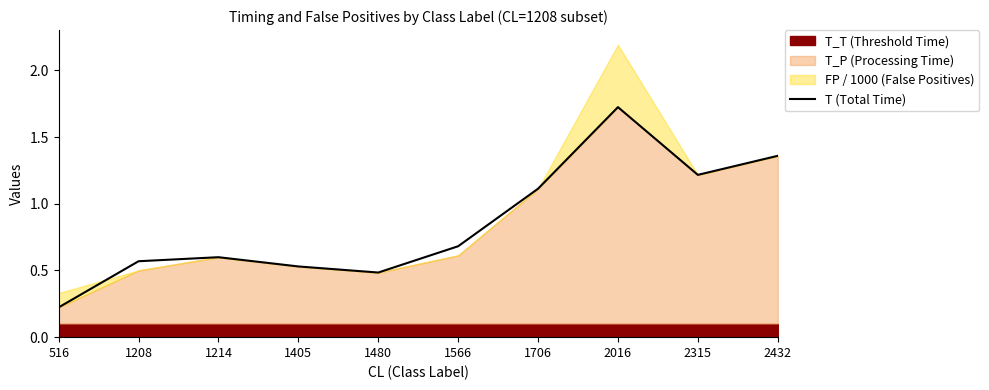

What is the value of the 6th point from the left?

0.7